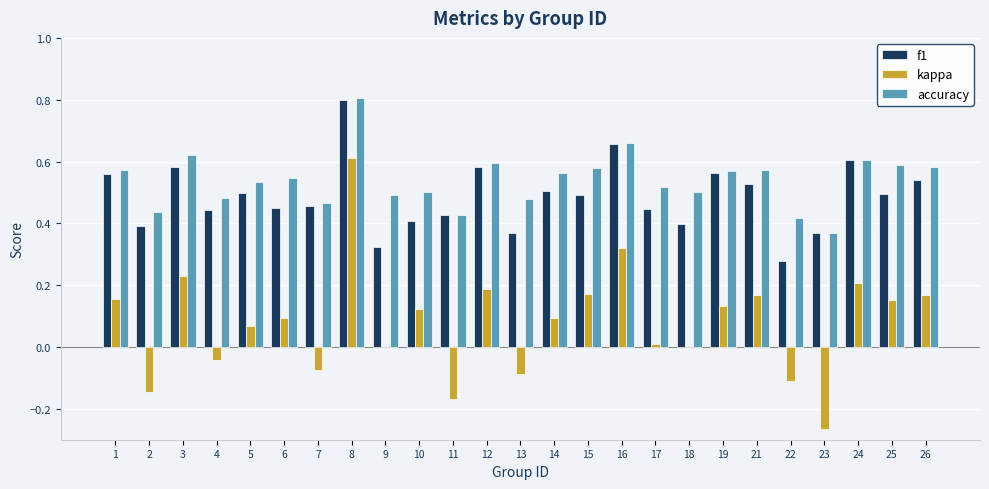

How many distinct data groups are displayed?

3